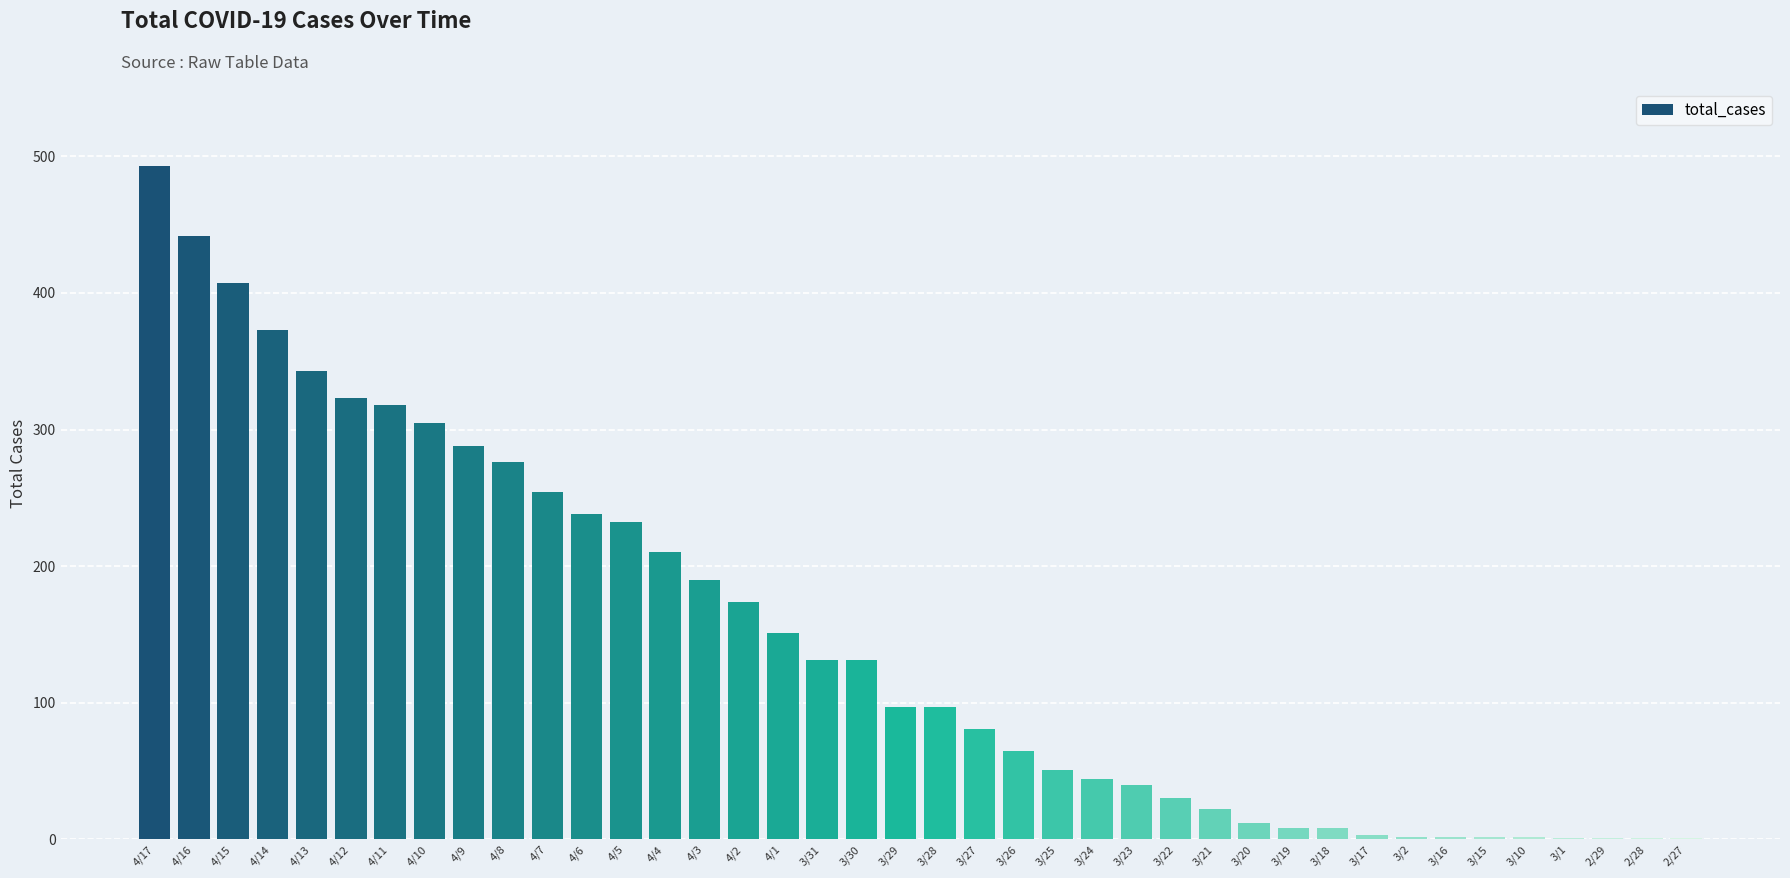

What is the greatest value displayed?

493